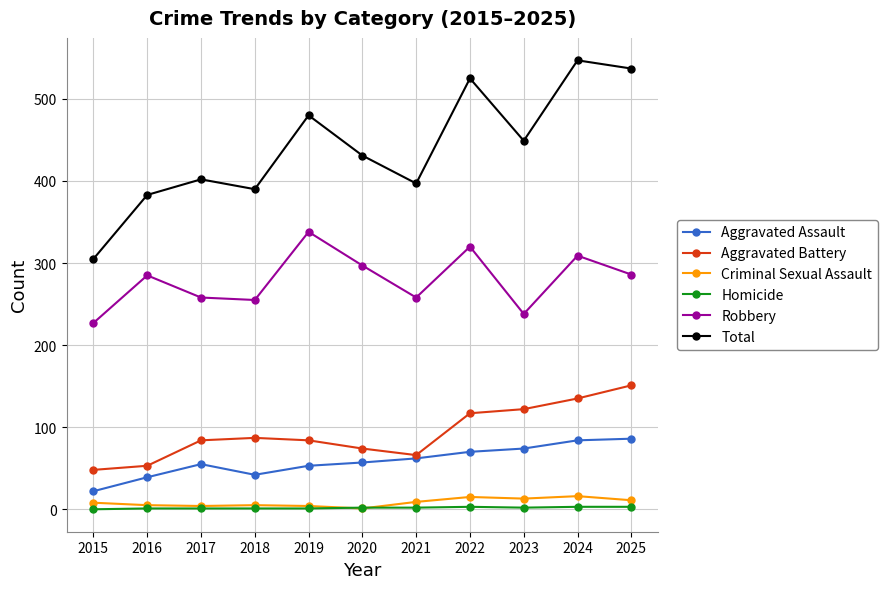

True or false: Aggravated Battery has more than 0 interior local peaks.

True